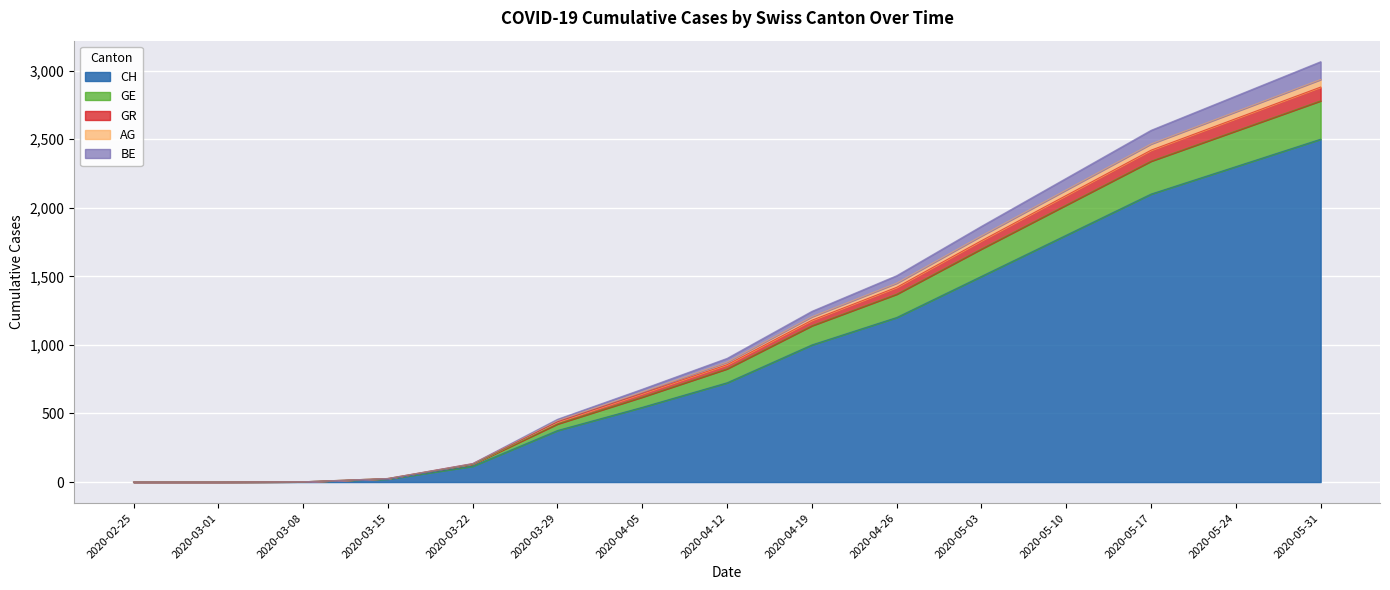

Where does the GR series first go above 856?

2020-04-19